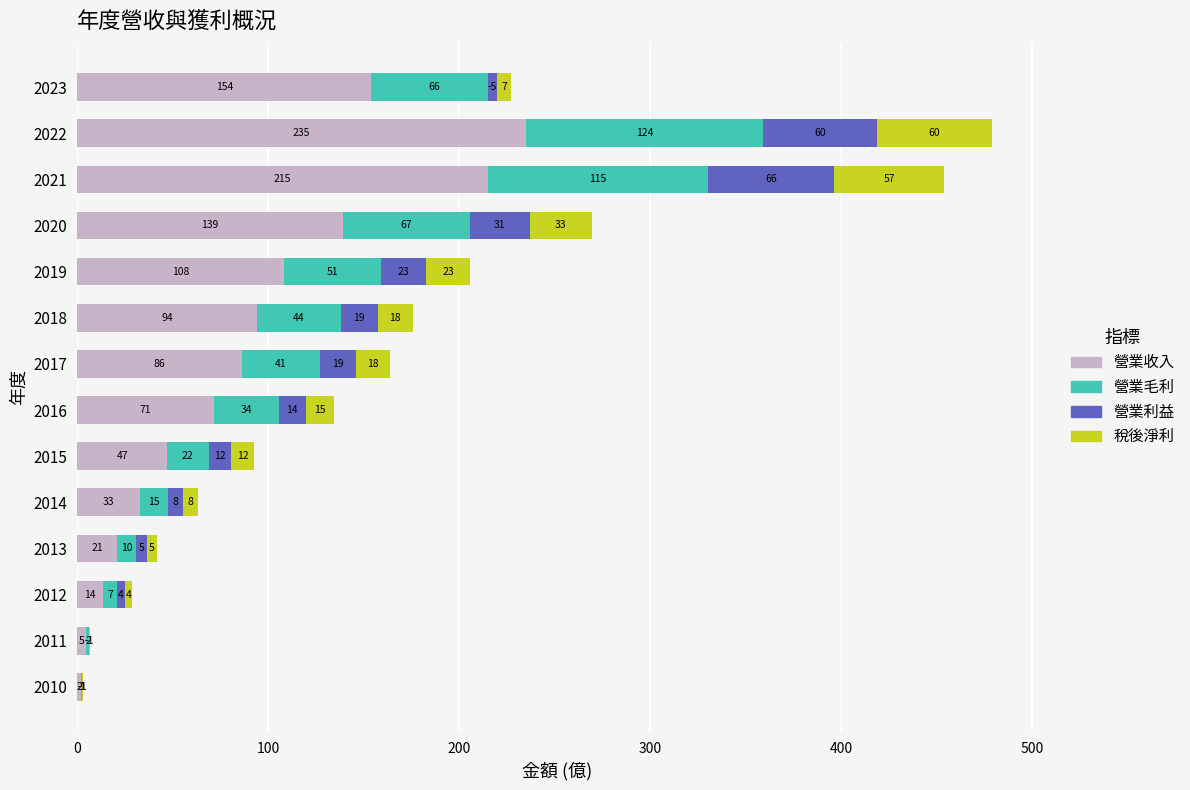

What is the difference between the maximum and second lowest values in the 稅後淨利 series?

61.0